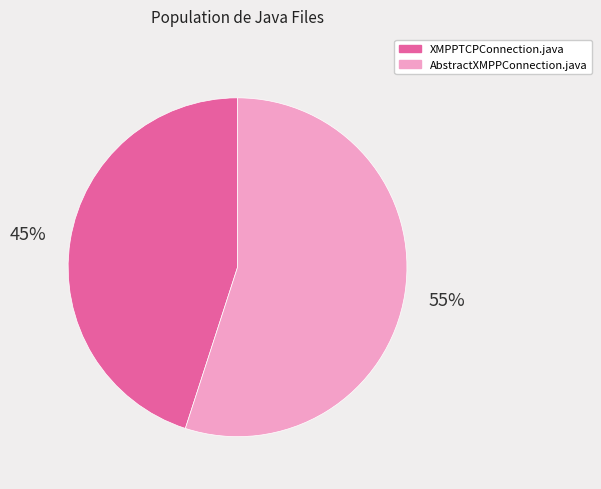

Is it true that XMPPTCPConnection.java is 56% of the pie?

False